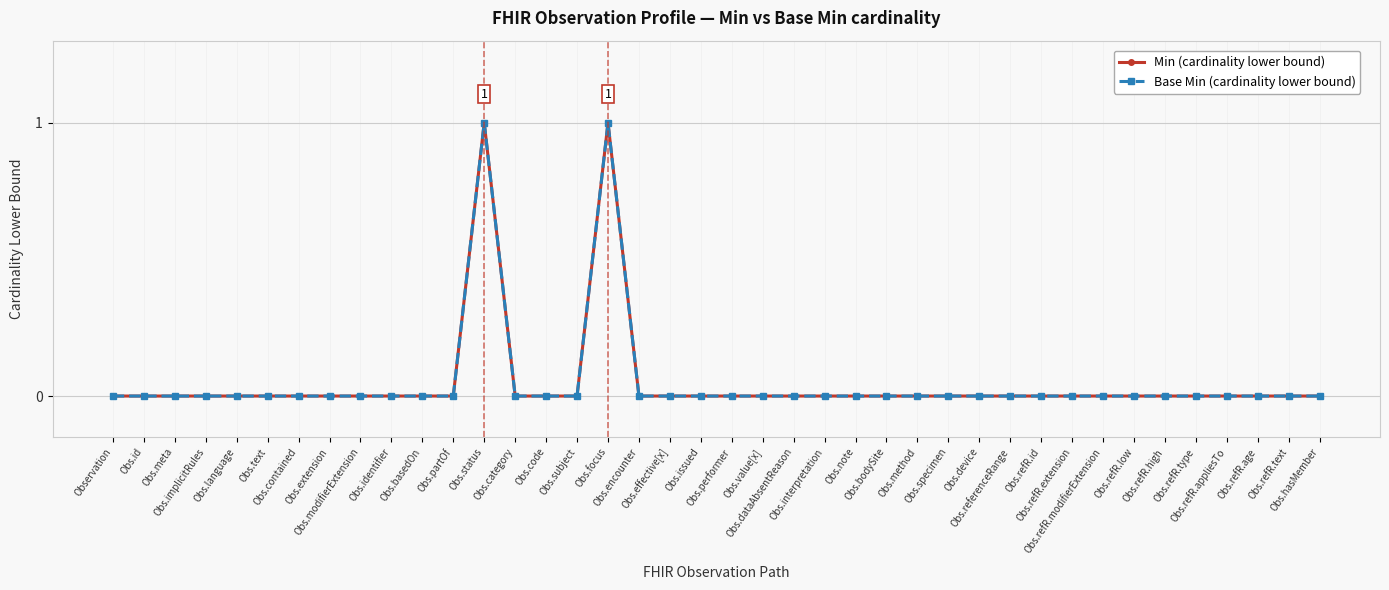

Between Obs.effective[x] and Obs.performer, which series saw the biggest shift?

Min (cardinality lower bound)